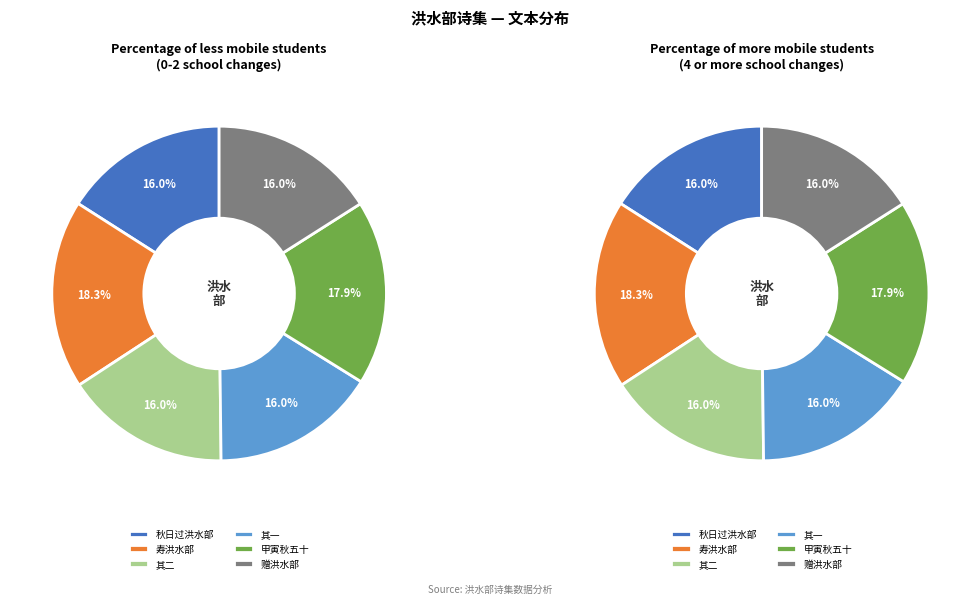

Combined, what portion of the pie is 甲寅秋犬马之齿五十洪水部药倩贻我以诗依韵赋答 其一 and 甲寅秋犬马之齿五十洪水部药倩贻我以诗依韵赋答 其二?

31.9%